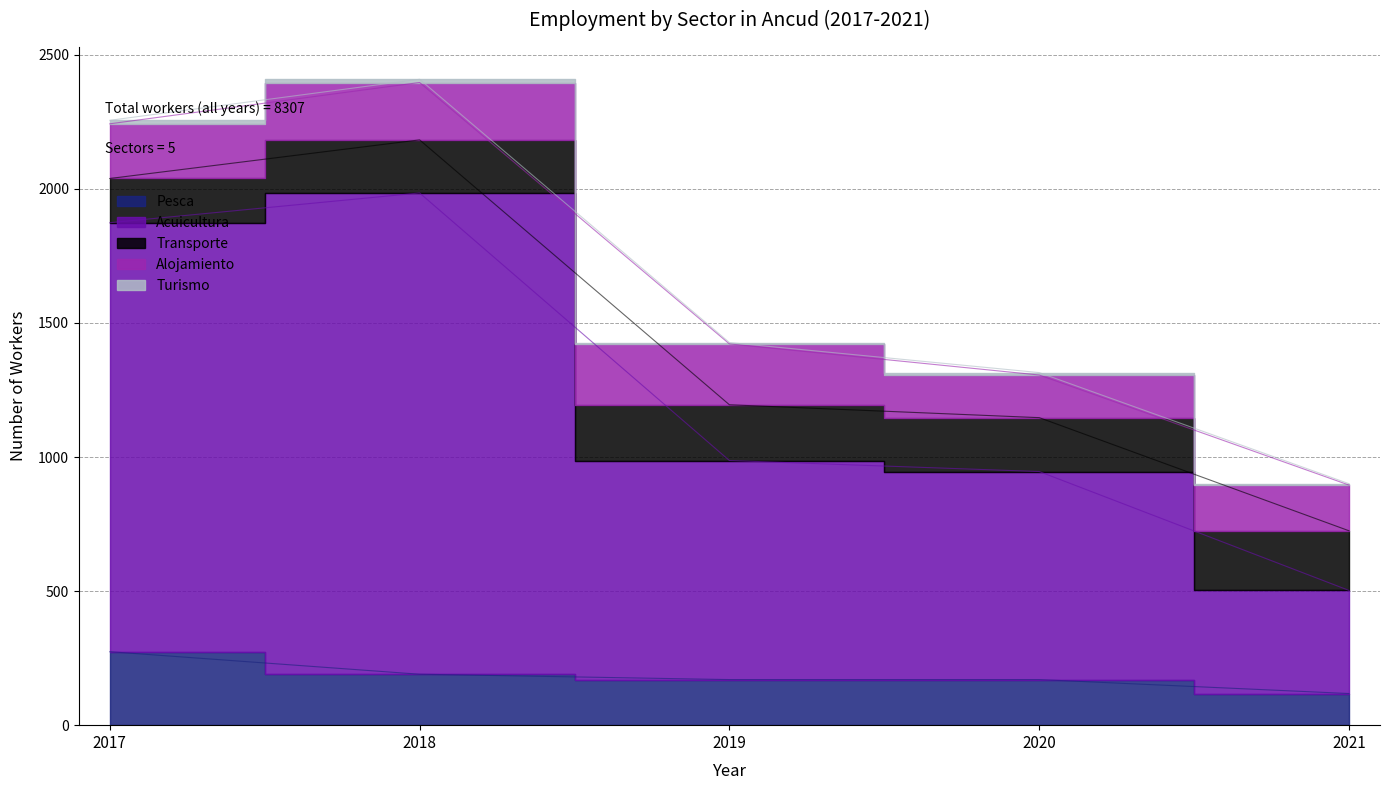

What is the average value of the Pesca series?

184.4